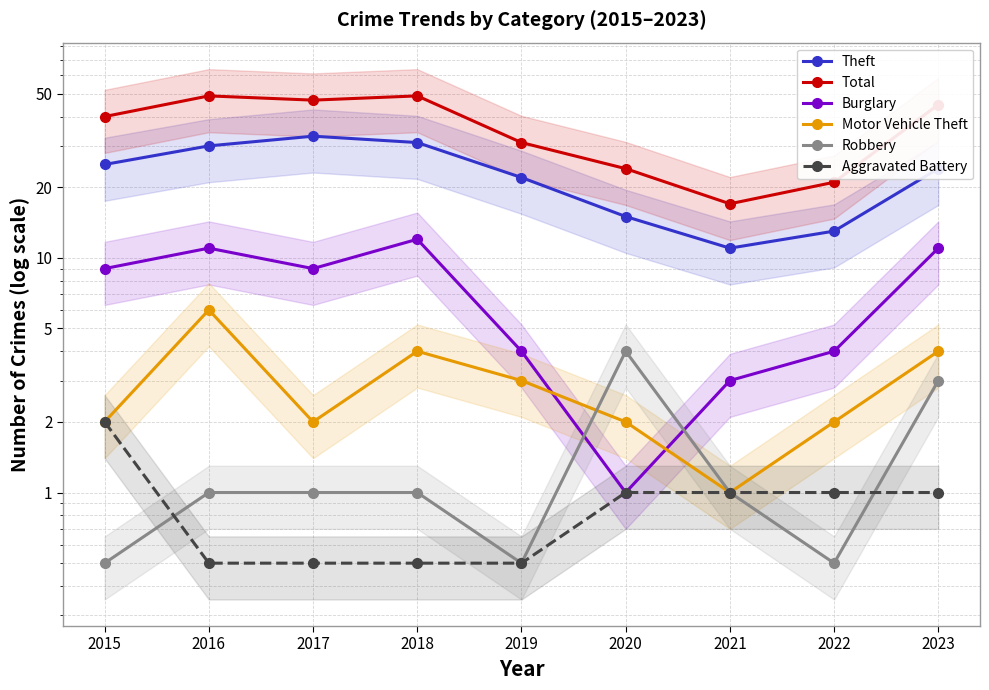

Rank the series at 2015 from highest to lowest value.

Total, Theft, Burglary, Motor Vehicle Theft, Aggravated Battery, Robbery